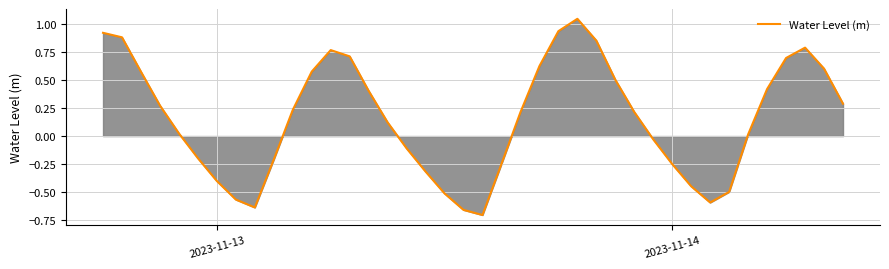

What is the difference between the maximum and minimum values?

1.8